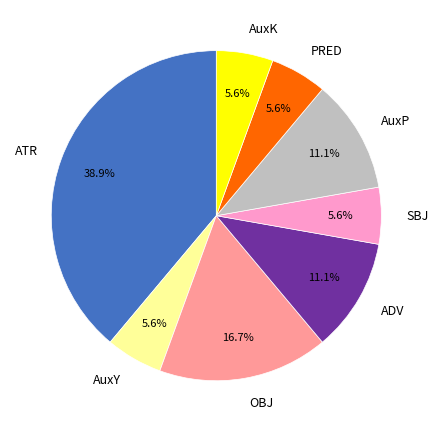

What percentage is the SBJ slice, to the nearest percent?

6%